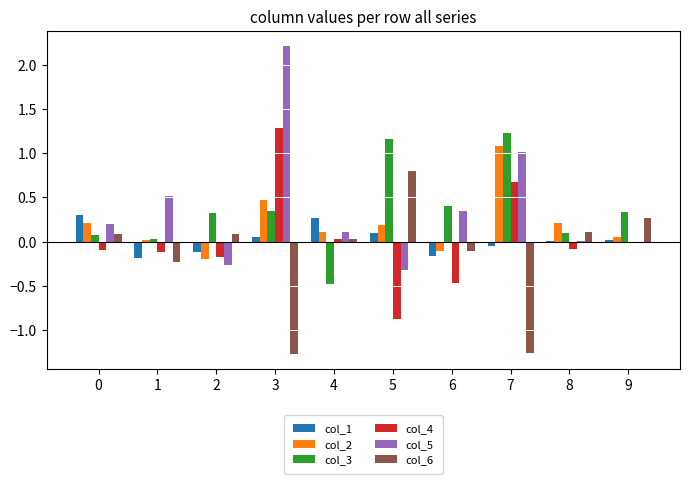

What is the average value of the col_3 series?

0.4